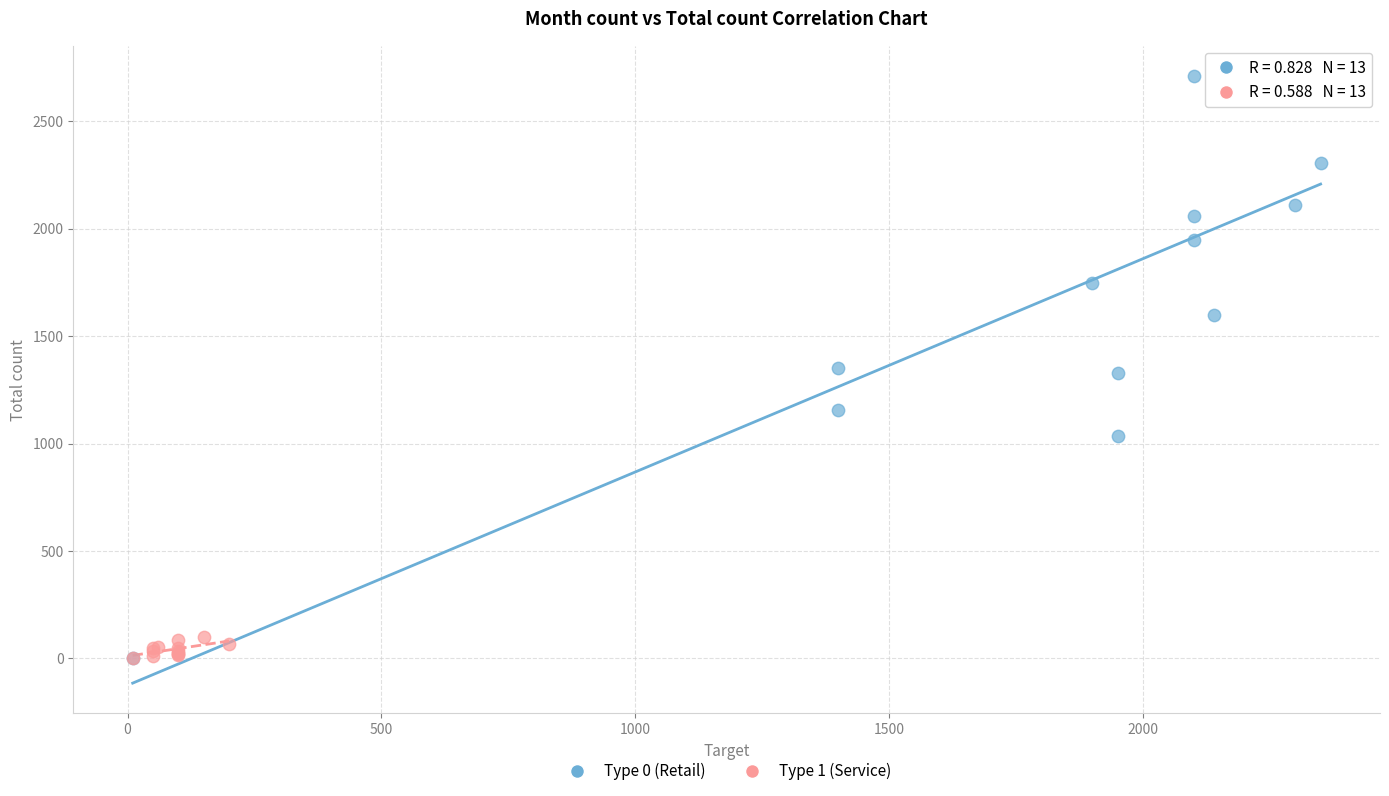

Which series has the widest spread of Y values?

Type 0 (Retail)